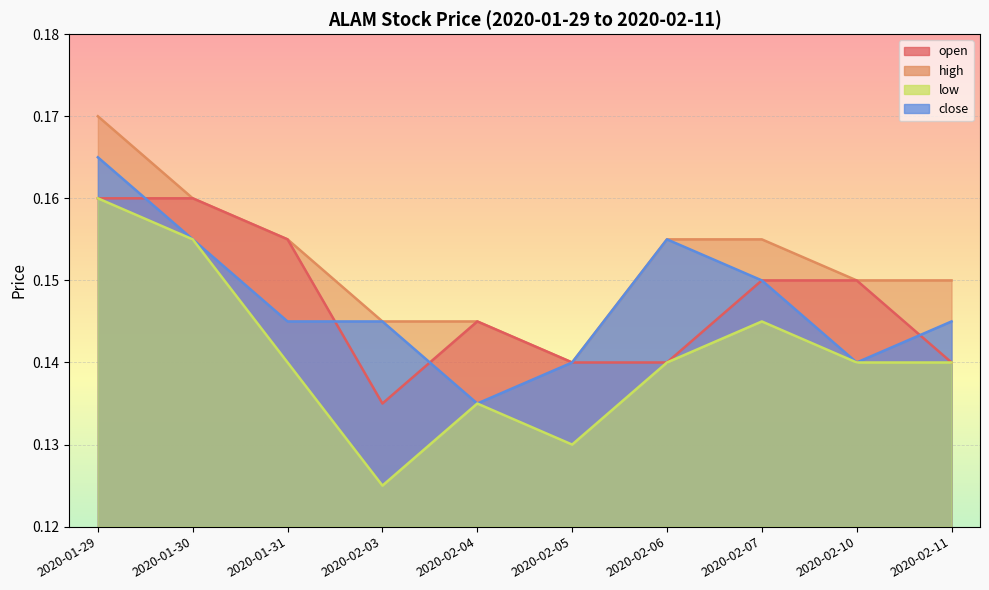

What position from the left is 2020-02-03?

4